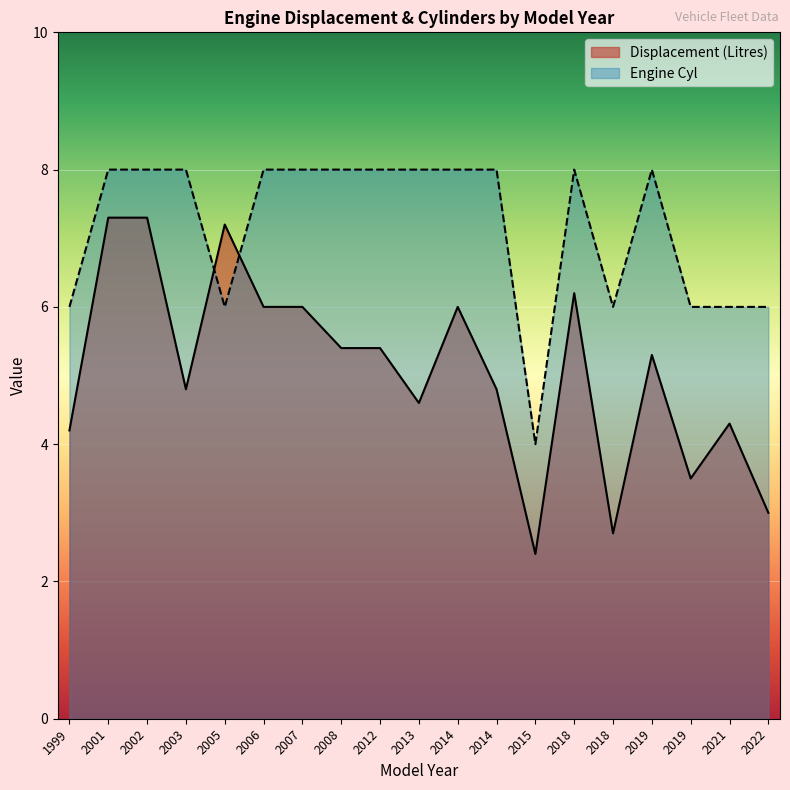

Between 2021 and 2006, which is larger?

2006